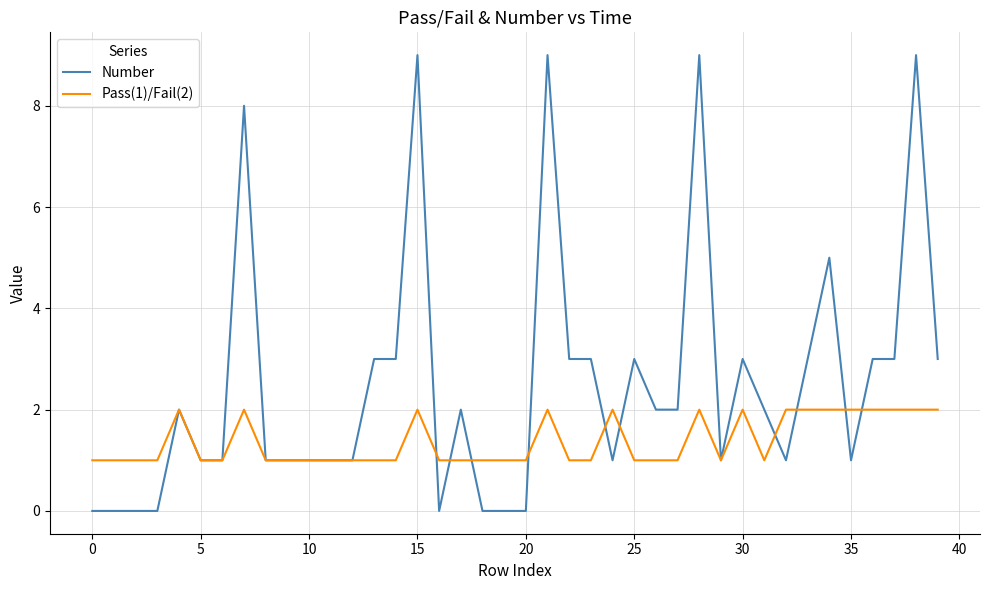

Which series has the largest total across all categories?

Number